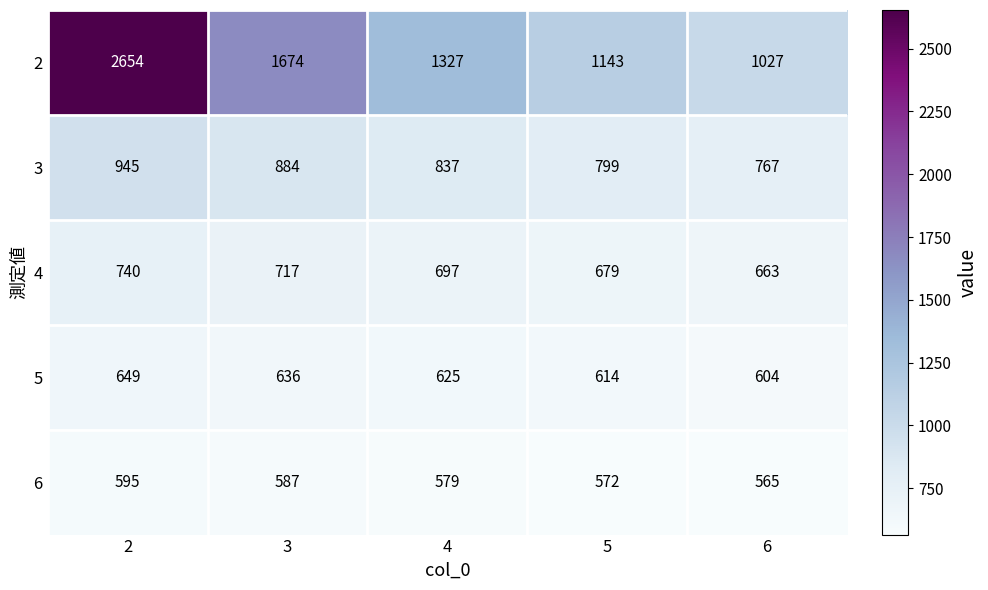

At 4, list the series in order from smallest to largest.

6, 5, 4, 3, 2